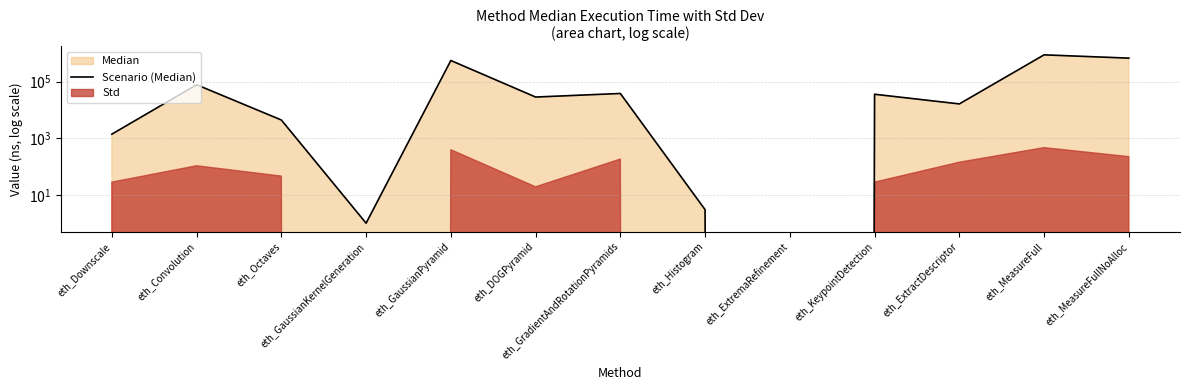

What is the value of the 5th point from the left?

555280